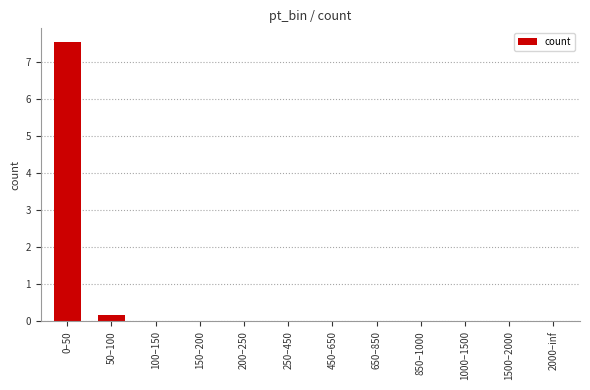

What is the maximum value shown in the chart?

7.5